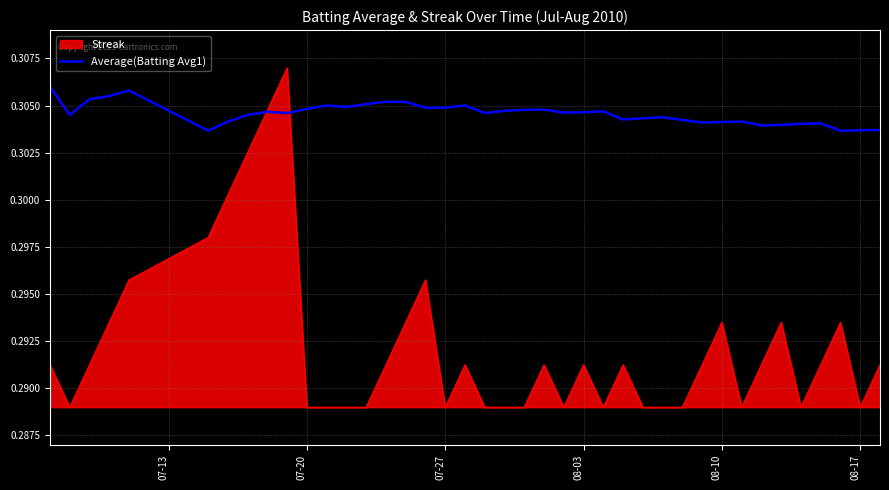

How many lines are shown in the chart?

2